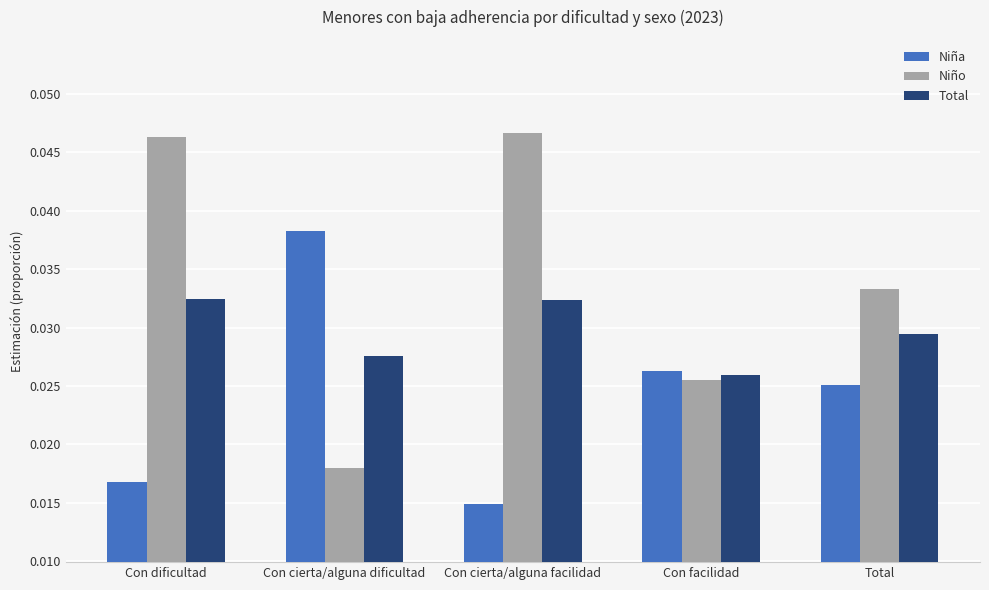

At which label does Niño reach its minimum?

Con cierta/alguna dificultad